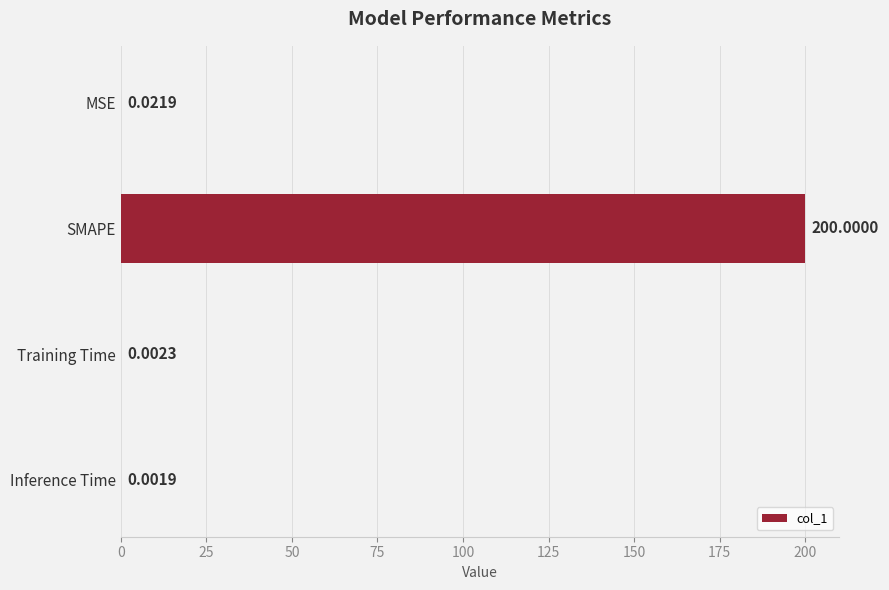

How many series are shown in this chart?

1